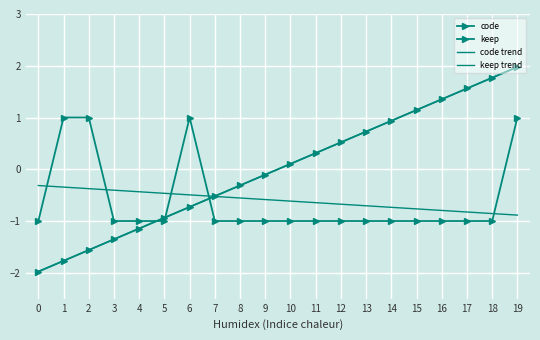

Rank the categories by value from lowest to highest.

0, 1, 2, 3, 4, 5, 6, 7, 8, 9, 10, 11, 12, 13, 14, 15, 16, 17, 18, 19